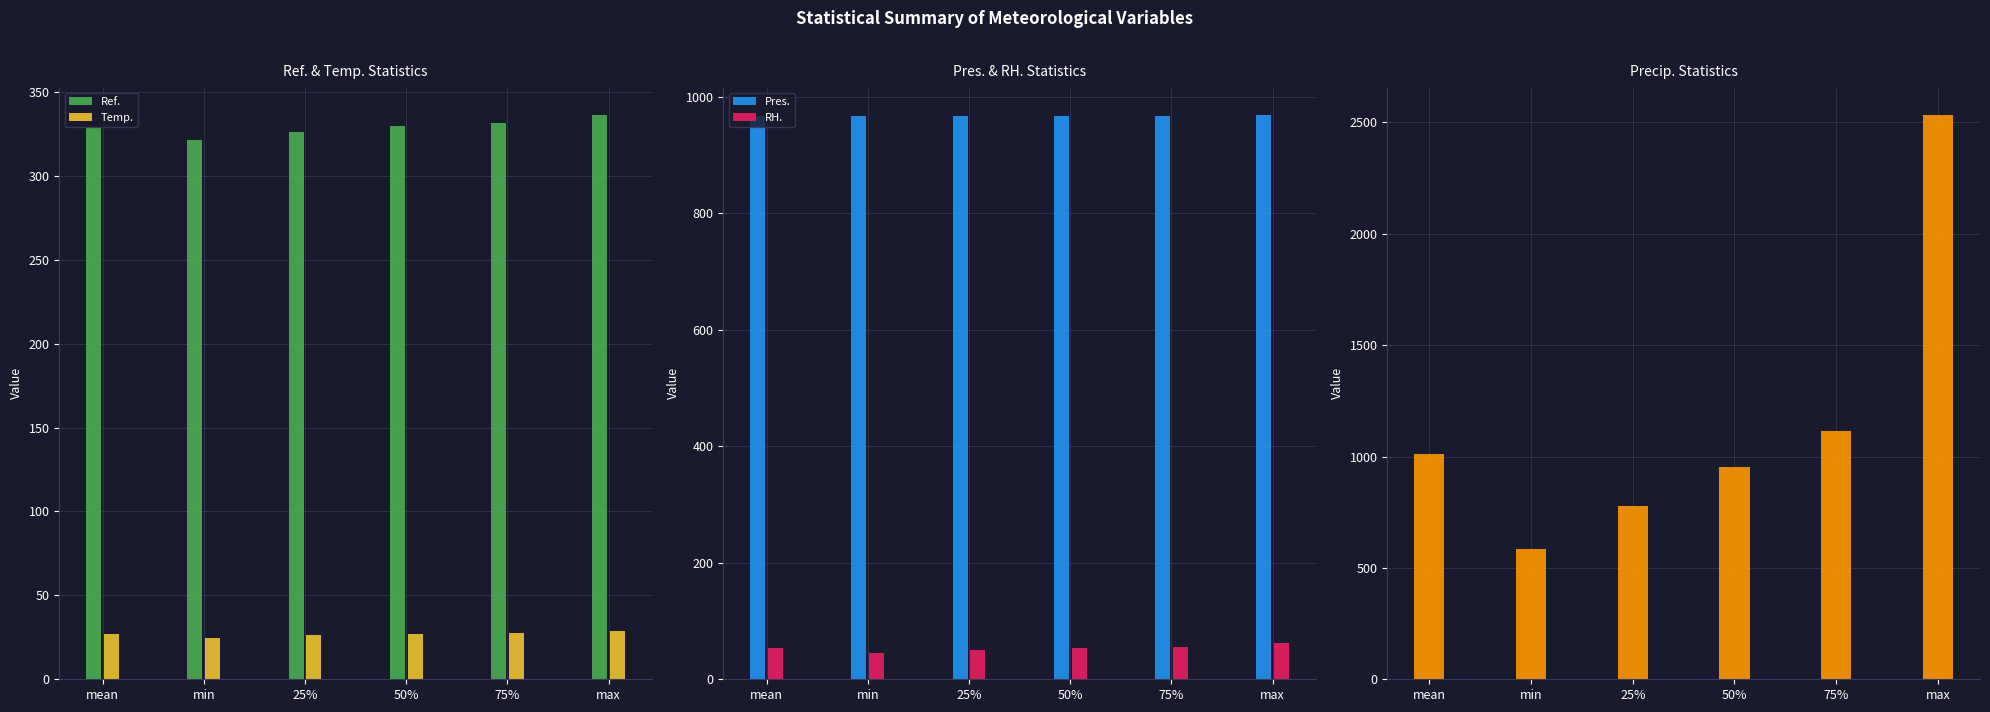

What is the maximum value for Temp.?

28.8